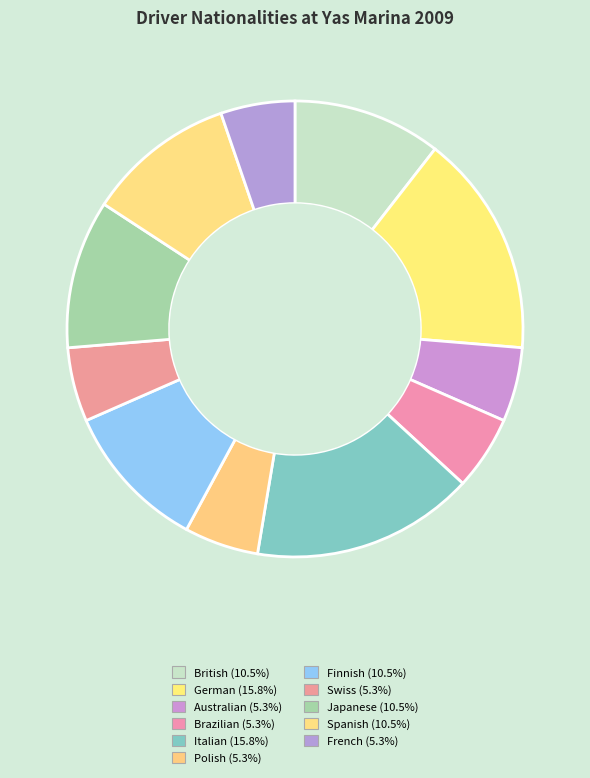

Count the number of slices in the pie.

11